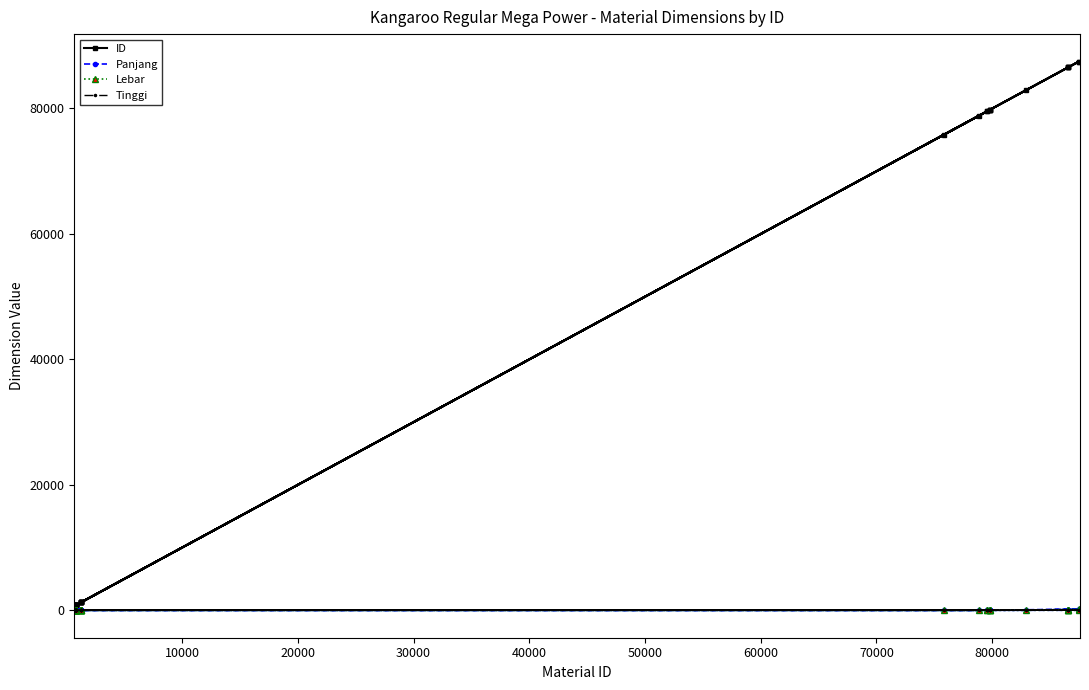

How many lines are shown in the chart?

4